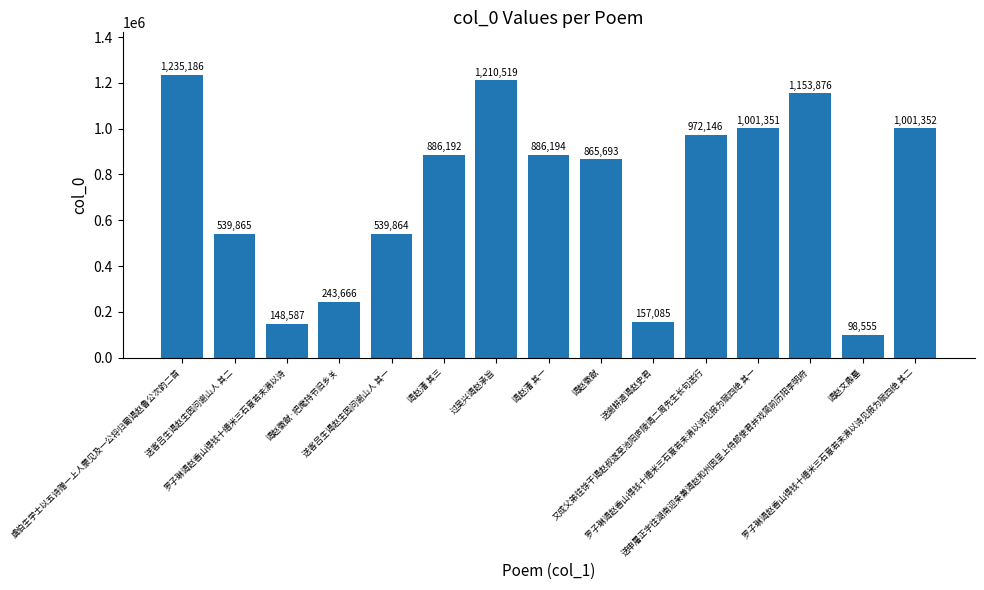

Rank the categories by value from lowest to highest.

谒赵文鼎墓, 罗子琳谒赵香山得钱十缗米三石意若未满以诗, 送谢耕道谒赵史君, 谒赵徽猷·把麾持节旧乡关, 送客吕生谒赵生因问谢山人 其一, 送客吕生谒赵生因问谢山人 其二, 谒赵徽猷, 谒赵漕 其三, 谒赵漕 其一, 又成父弟往馀干谒赵叔遂至池阳庐陵谒二周先生长句送行, 罗子琳谒赵香山得钱十缗米三石意若未满以诗见报为赋四绝 其一, 罗子琳谒赵香山得钱十缗米三石意若未满以诗见报为赋四绝 其二, 送申屠正字往湖南迎亲兼谒赵和州因呈上侍郎使君并戏简前历阳李明府, 过吴兴谒赵承旨, 虞伯生学士以五诗赠一上人蒙见及一公将归蜀谒赵鲁公次韵二首